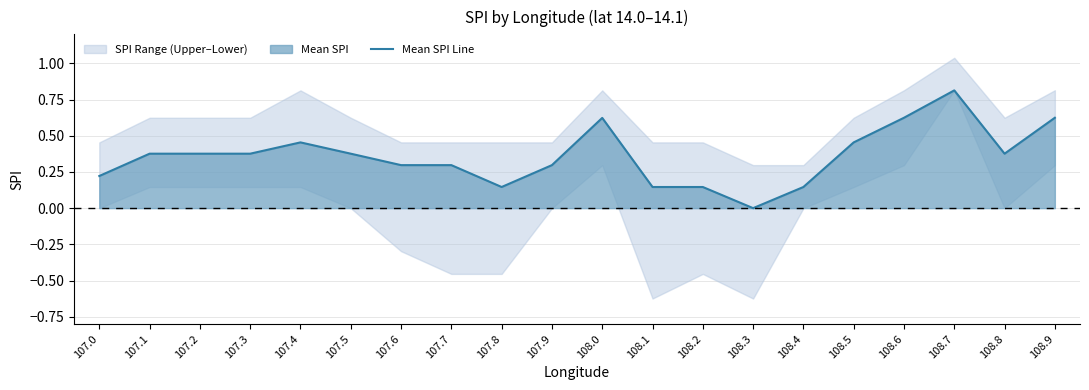

How many positive values are there?

19